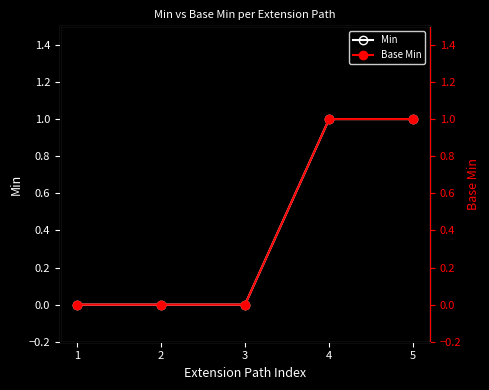

At which category is the sum across all series the highest?

4